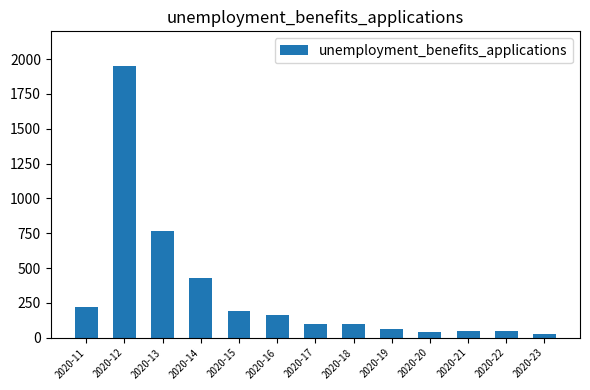

The value at 2020-18 is 99. True or false?

True